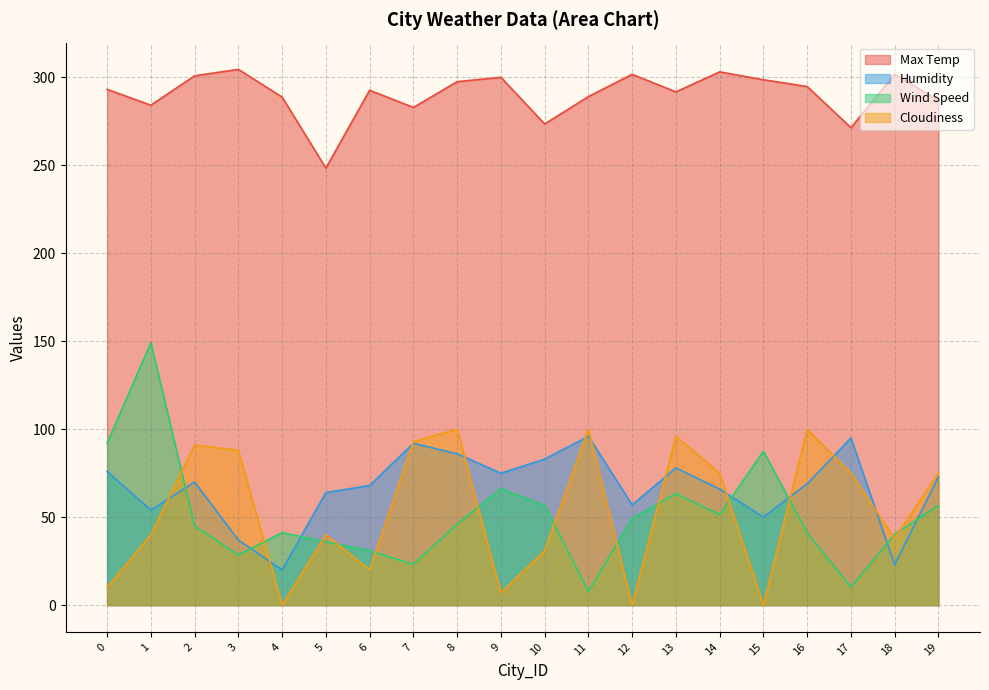

At which category does Max Temp reach its first local valley?

1